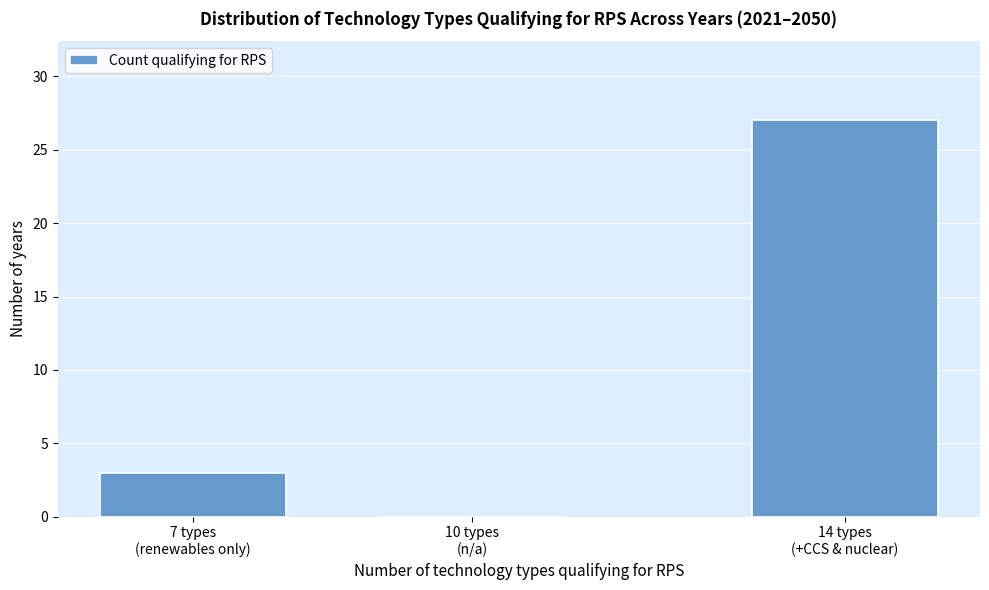

What is the greatest value displayed?

27